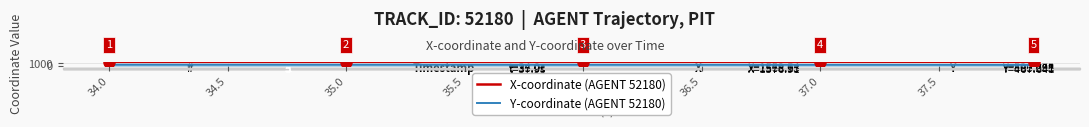

Which series has the largest total across all categories?

X-coordinate (AGENT 52180)